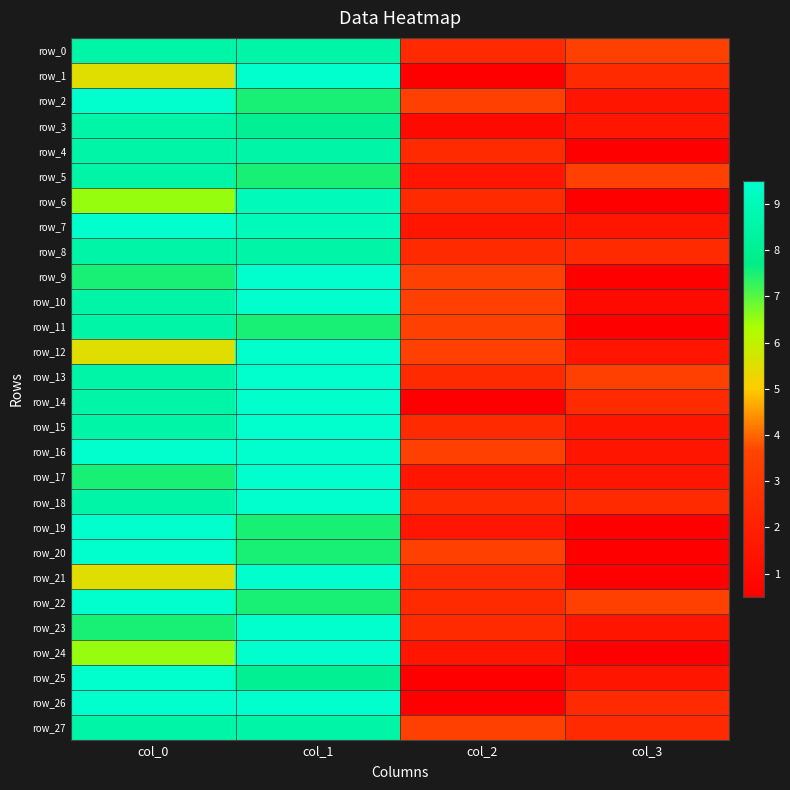

Which series has the largest total across all categories?

row_13